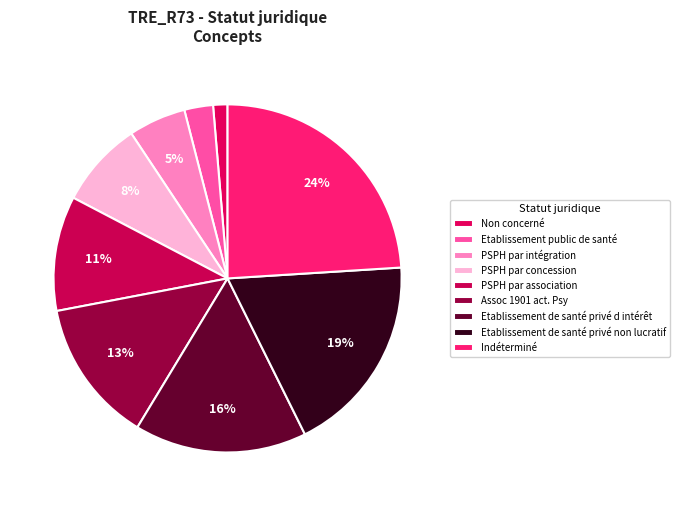

How many slices are in this pie chart?

9